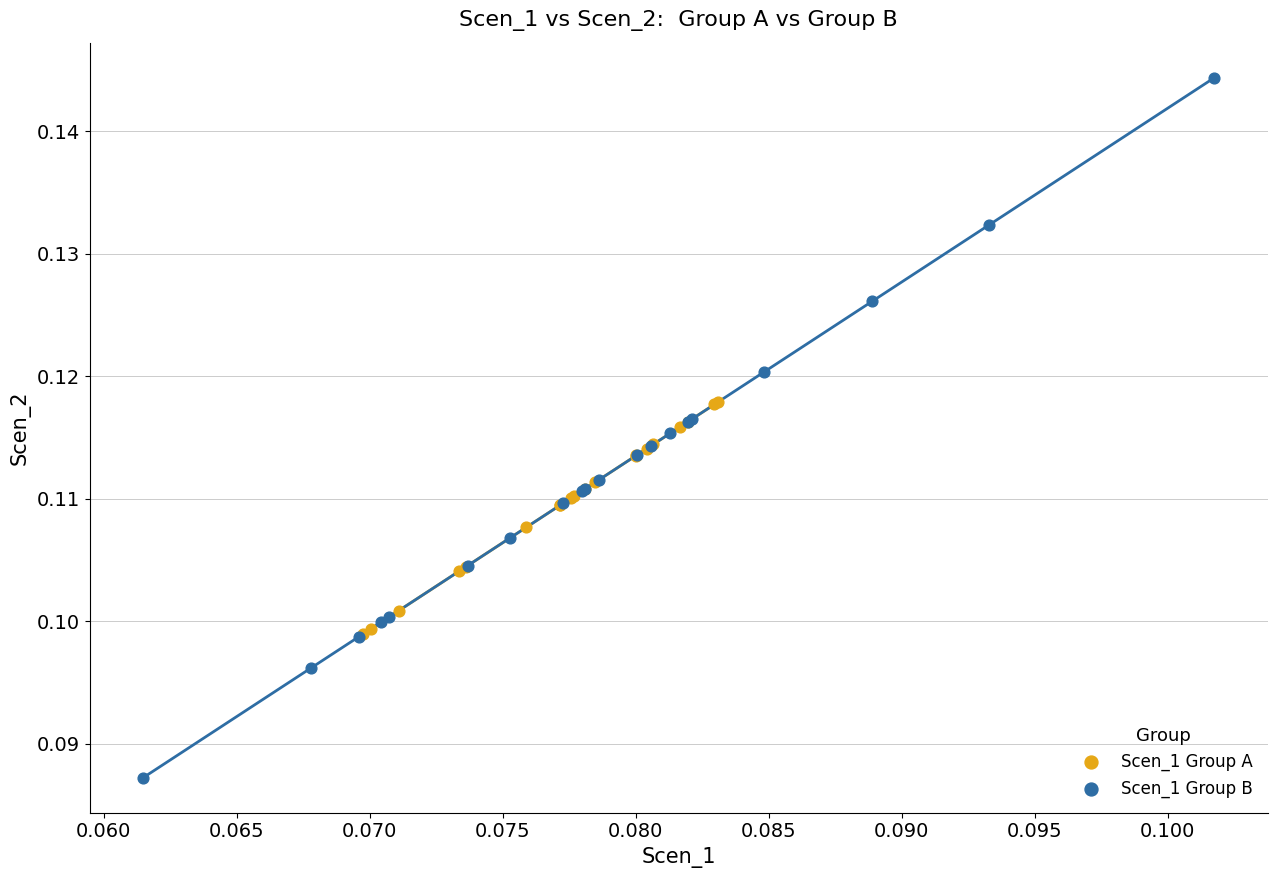

Which series reaches the minimum Y coordinate?

Scen_1 Group B